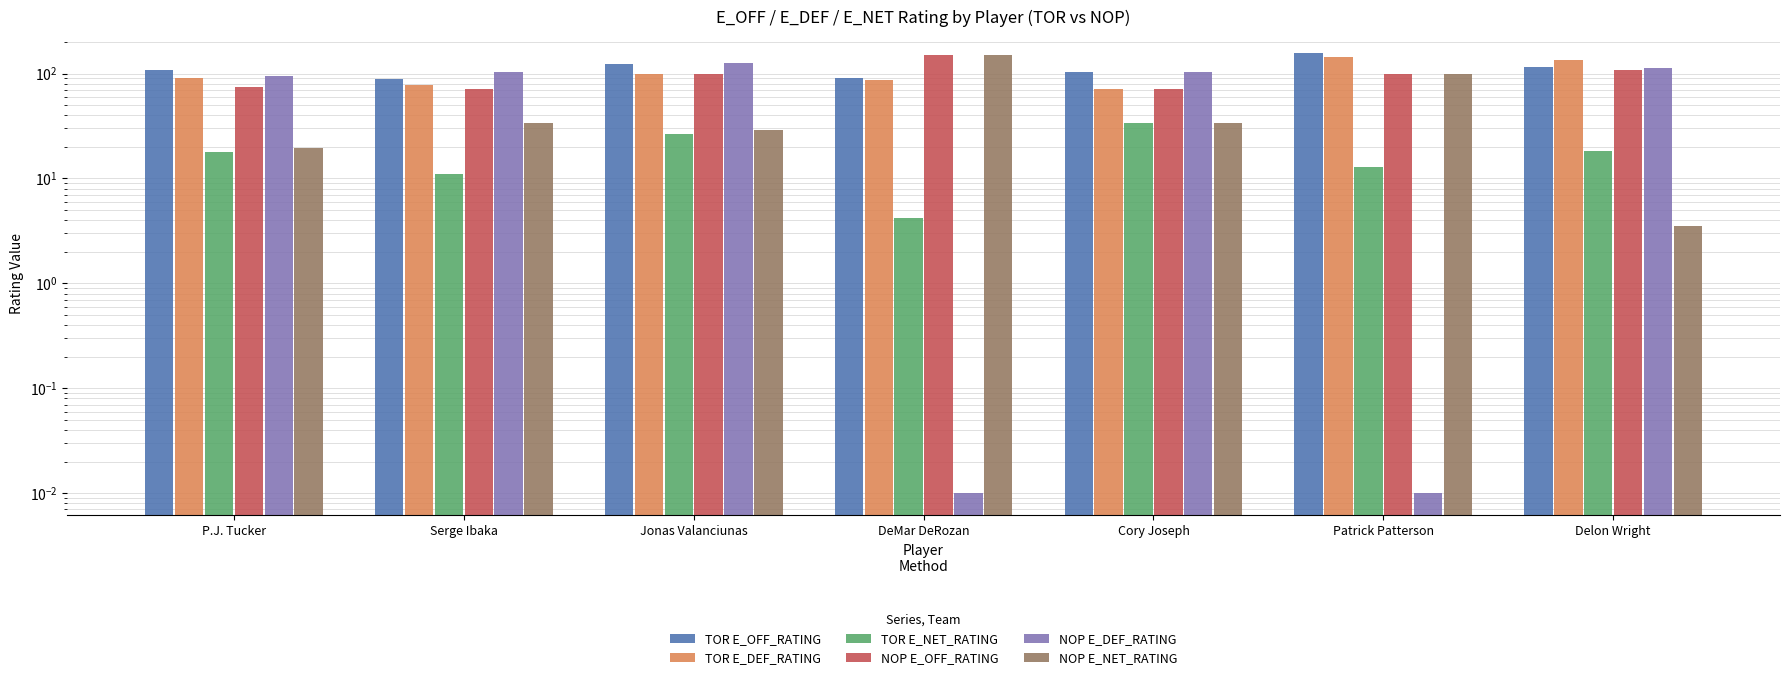

What is the sum of all TOR E_OFF_RATING values?

787.5